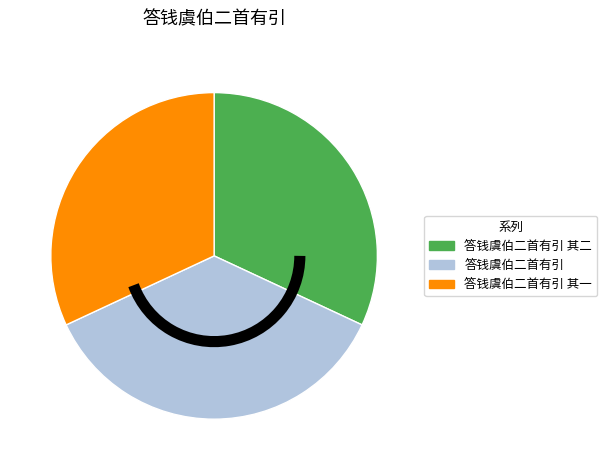

Between 答钱虞伯二首有引 and 答钱虞伯二首有引 其二, which is larger?

答钱虞伯二首有引